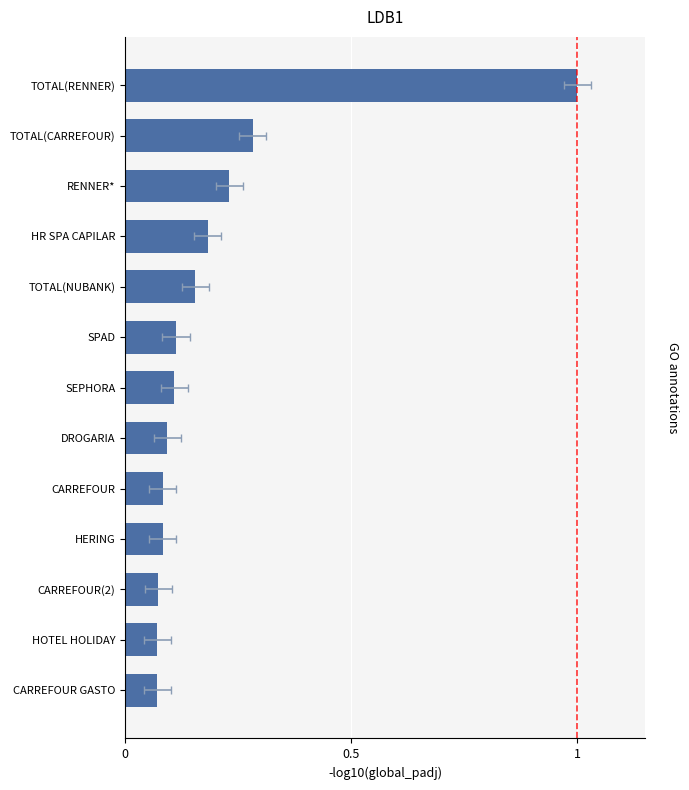

How many bars are there in total?

13